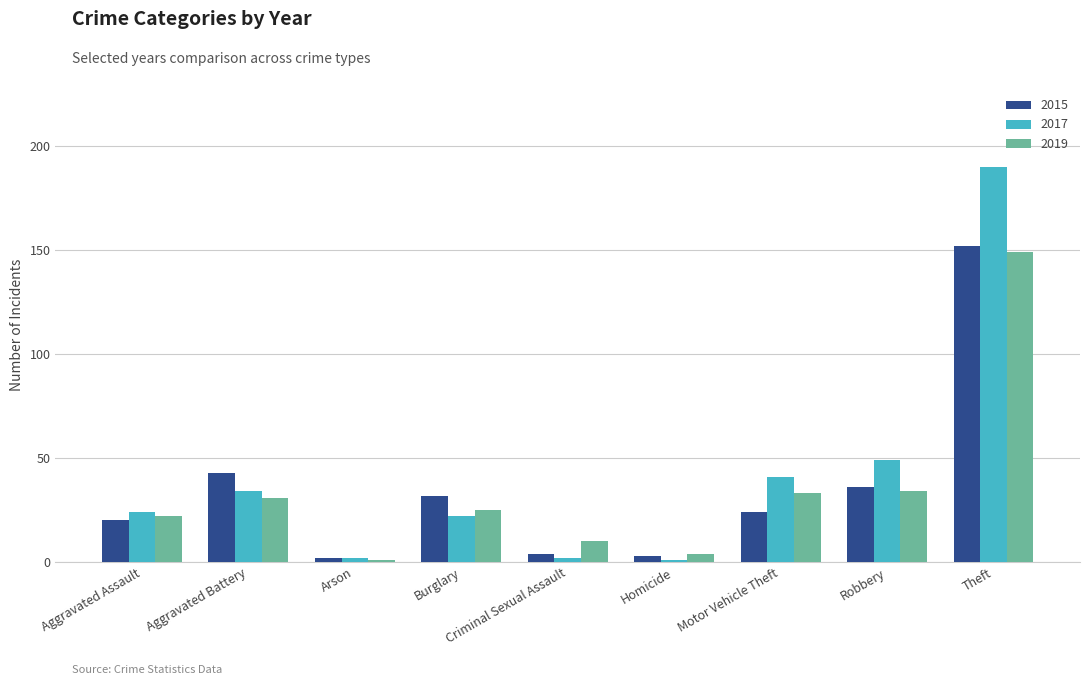

What is the sum of all 2017 values?

365